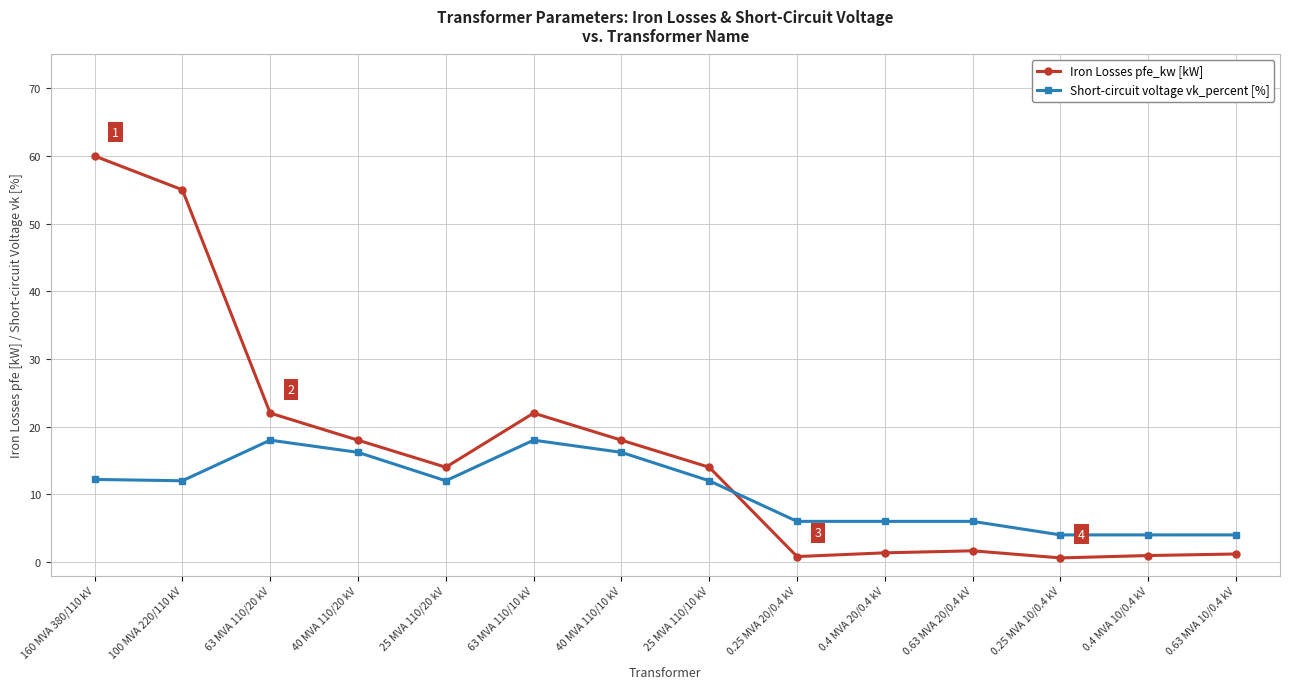

At which label does Short-circuit voltage vk_percent [%] first exceed 12?

160 MVA 380/110 kV